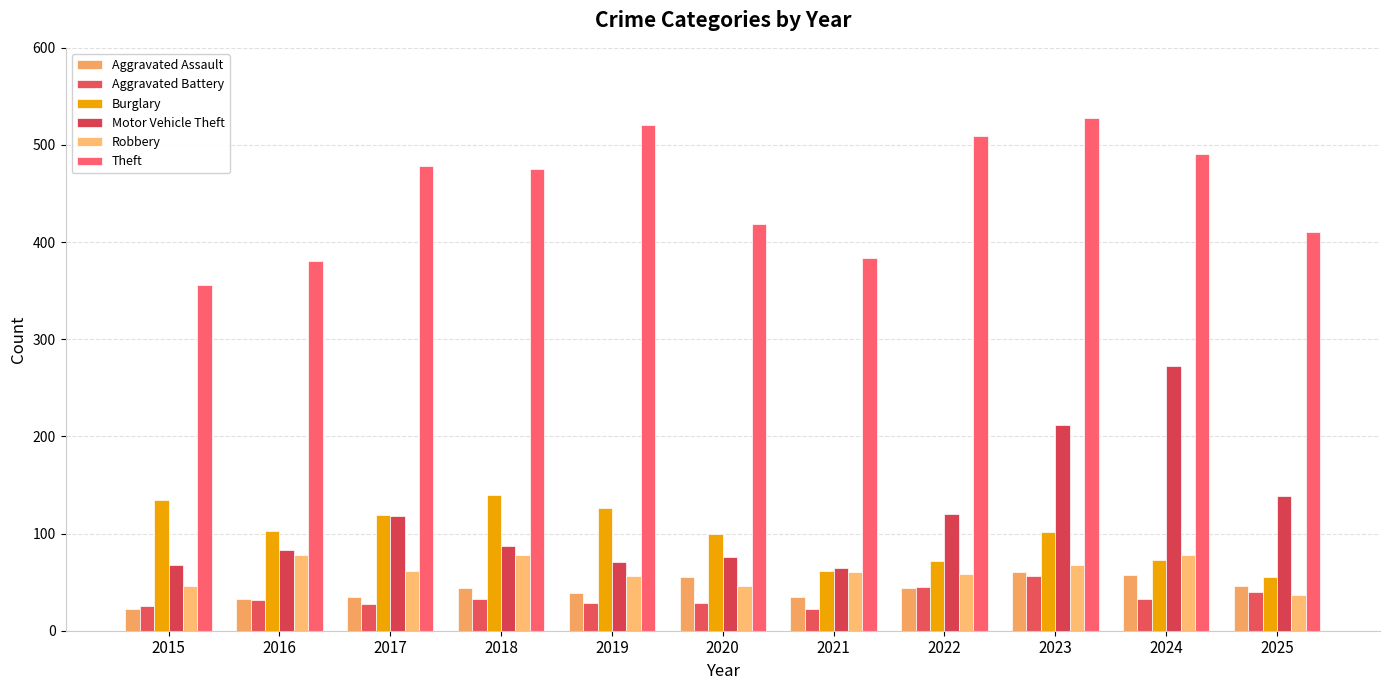

What is the smallest value displayed?

22